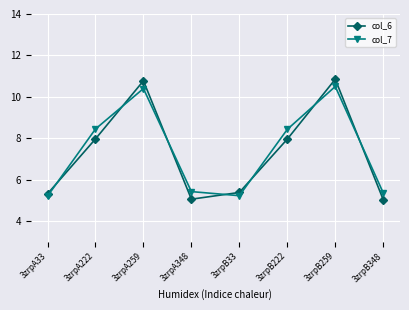

Which series has the widest spread of values?

col_6